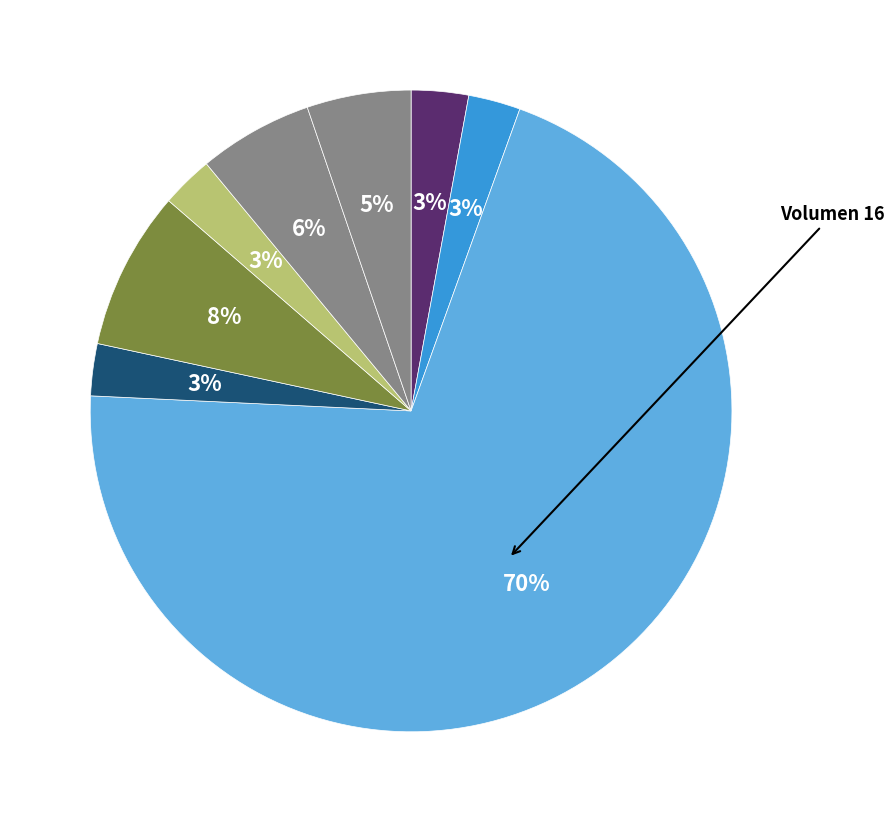

How many slices are in this pie chart?

8